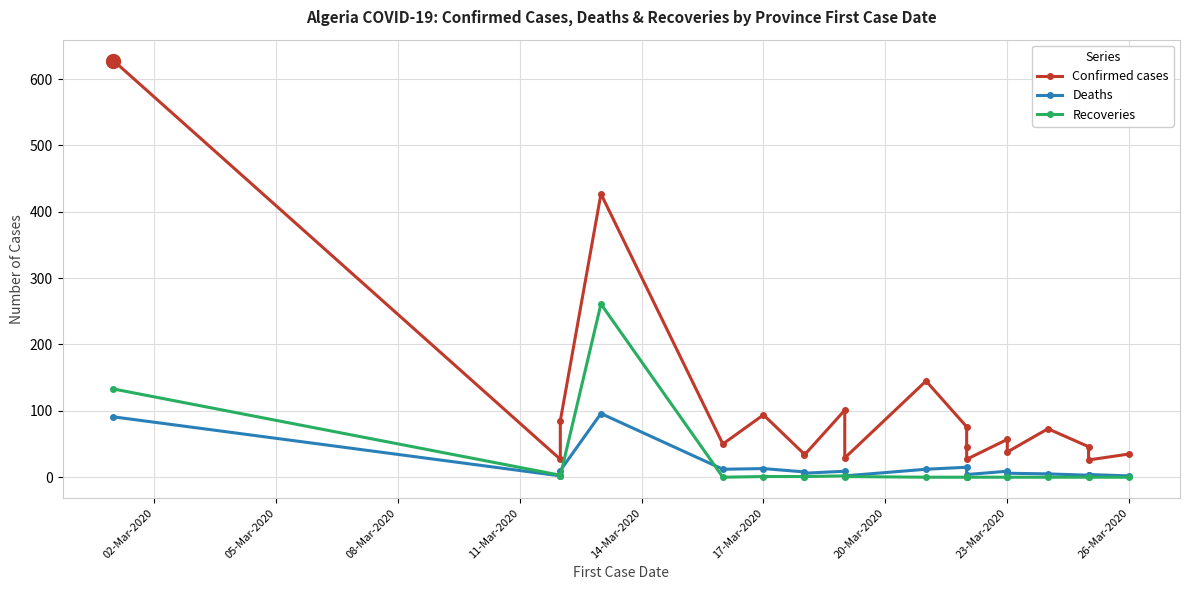

Is it true that Deaths equals 8 at 23-Mar-2020?

False